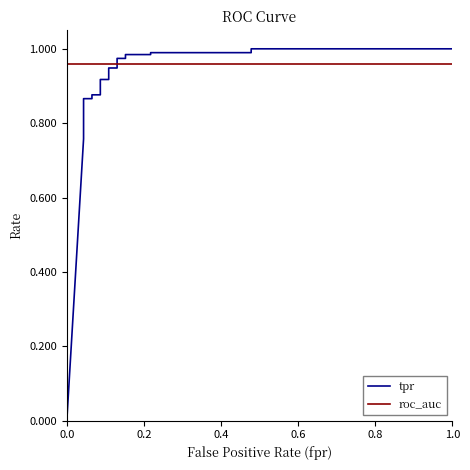

What is the average value of the tpr series?

0.9